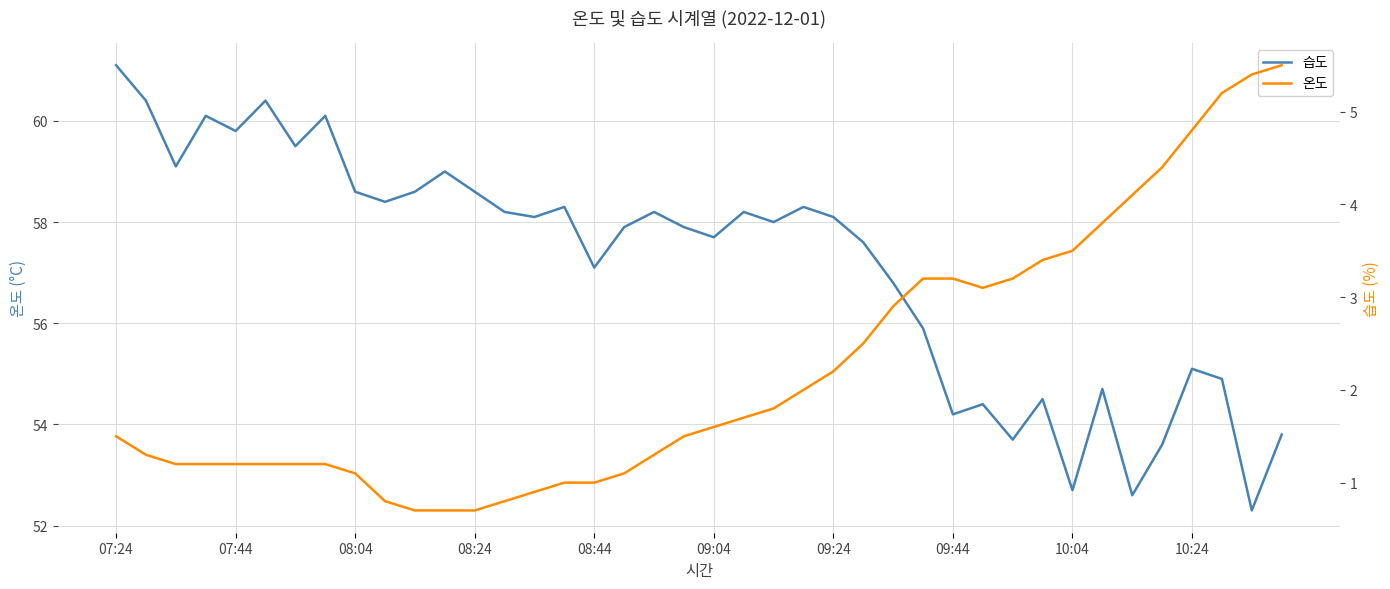

The 습도 series shows 80.1 at 39. True or false?

False